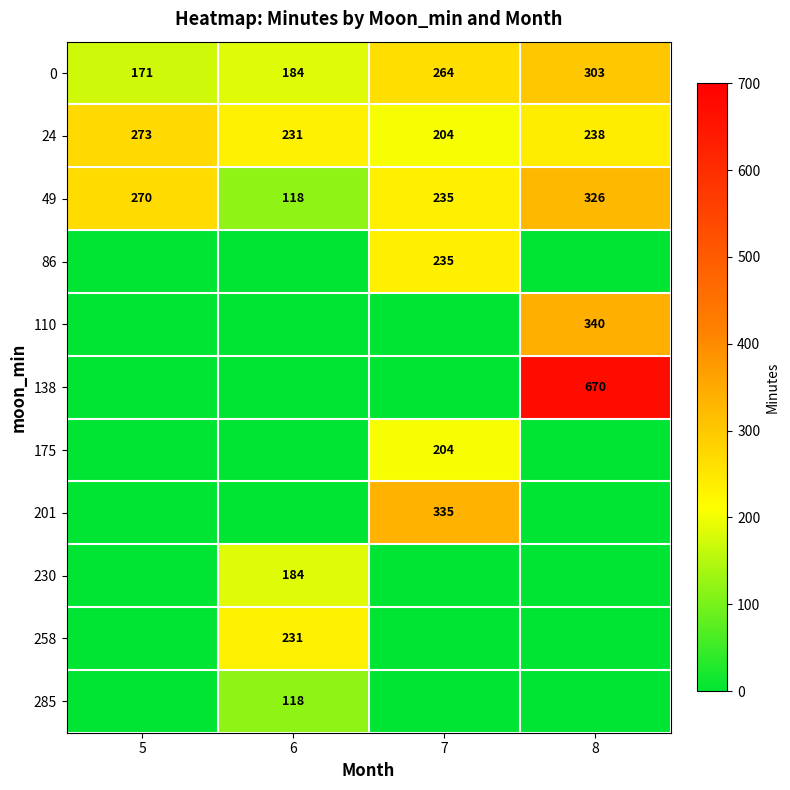

List the labels in order of 49 value, smallest first.

6, 7, 5, 8